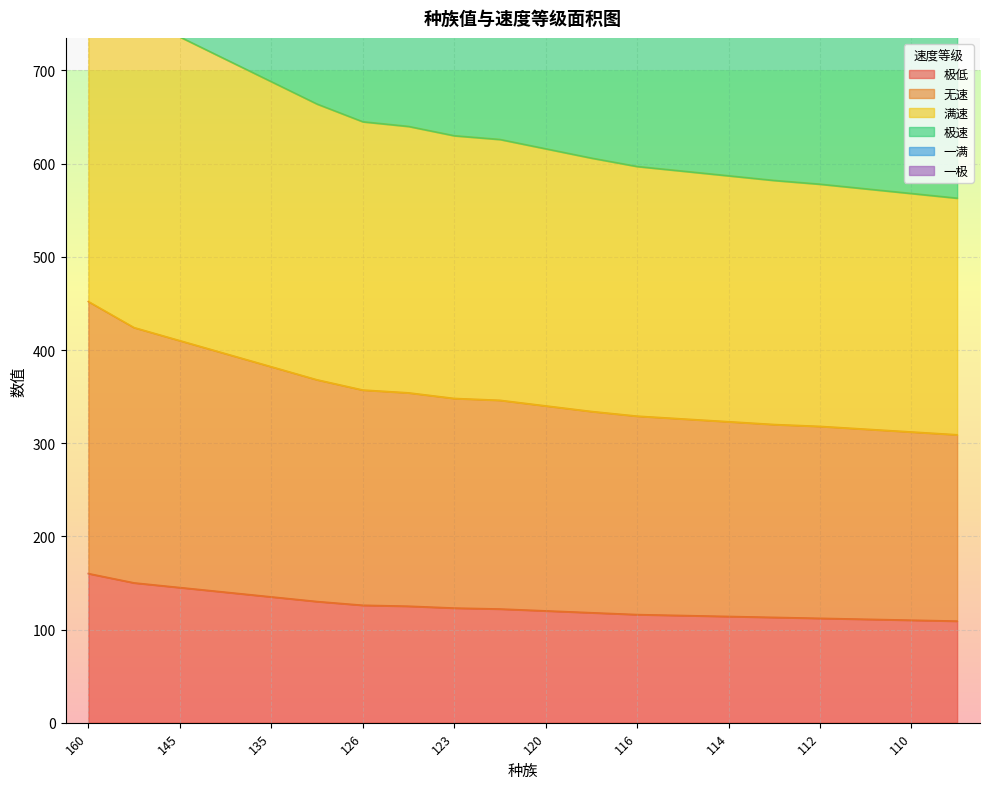

What is the total value across all series at 113?

4937